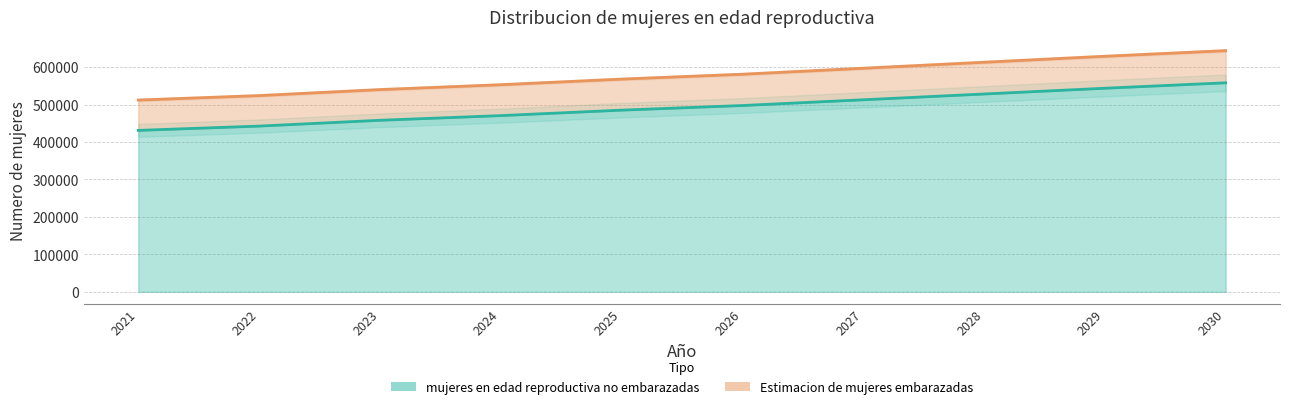

True or false: Estimacion de mujeres embarazadas and mujeres en edad reproductiva no embarazadas intersect in this chart.

False